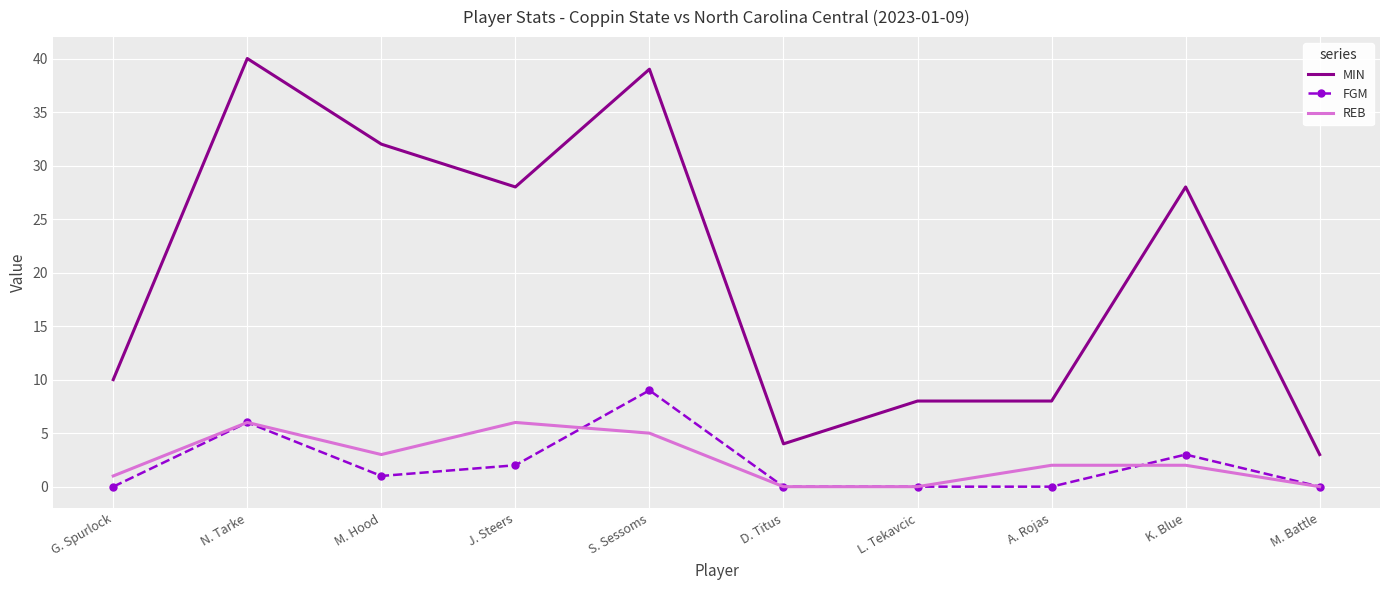

True or false: FGM and MIN cross at least once.

False